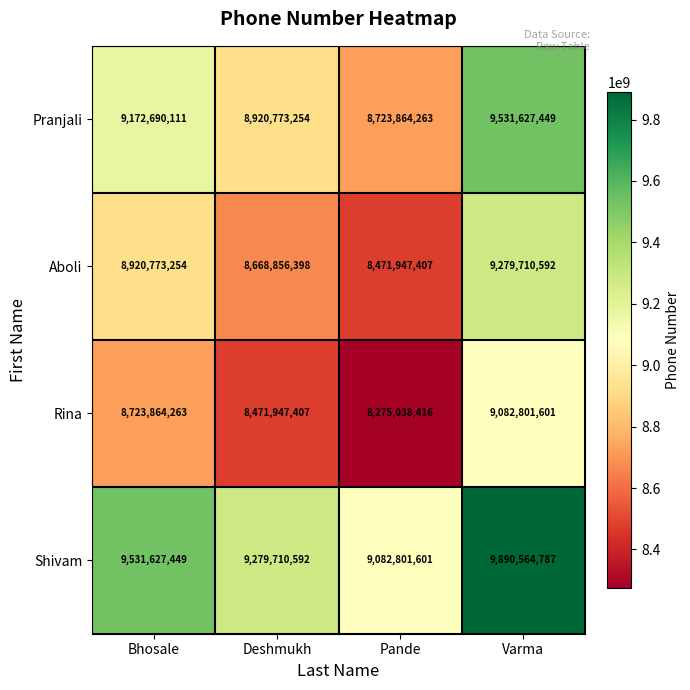

What is the sum of the Rina values at Bhosale and Pande?

16998902679